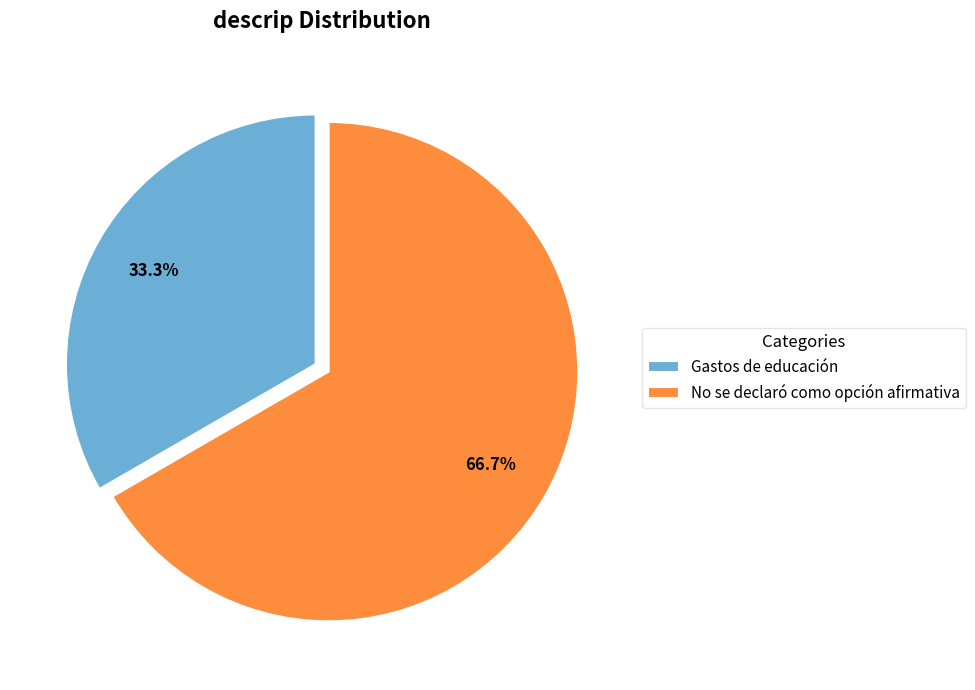

Approximately how many times larger is the value at Gastos de educación compared to No se declaró como opción afirmativa?

0.5